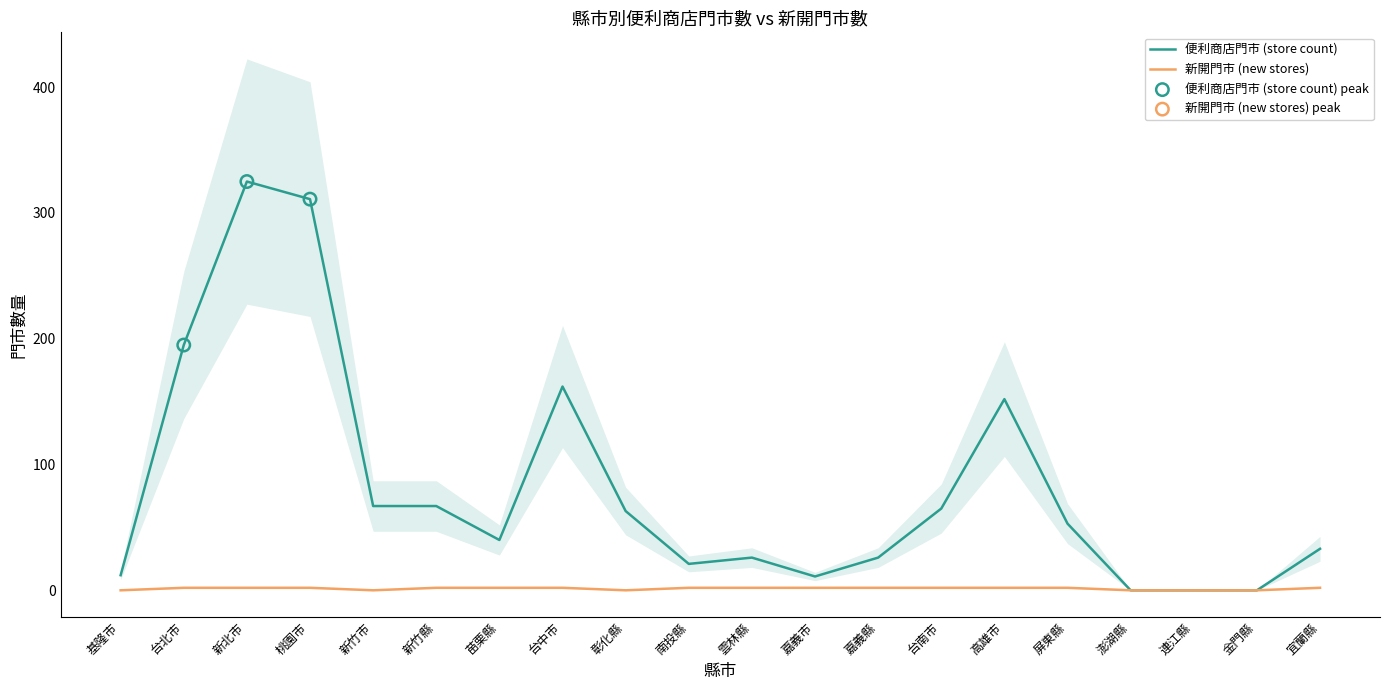

Is the value of 便利商店門市 (store count) at 金門縣 greater than the value of 新開門市 (new stores) at 連江縣?

No